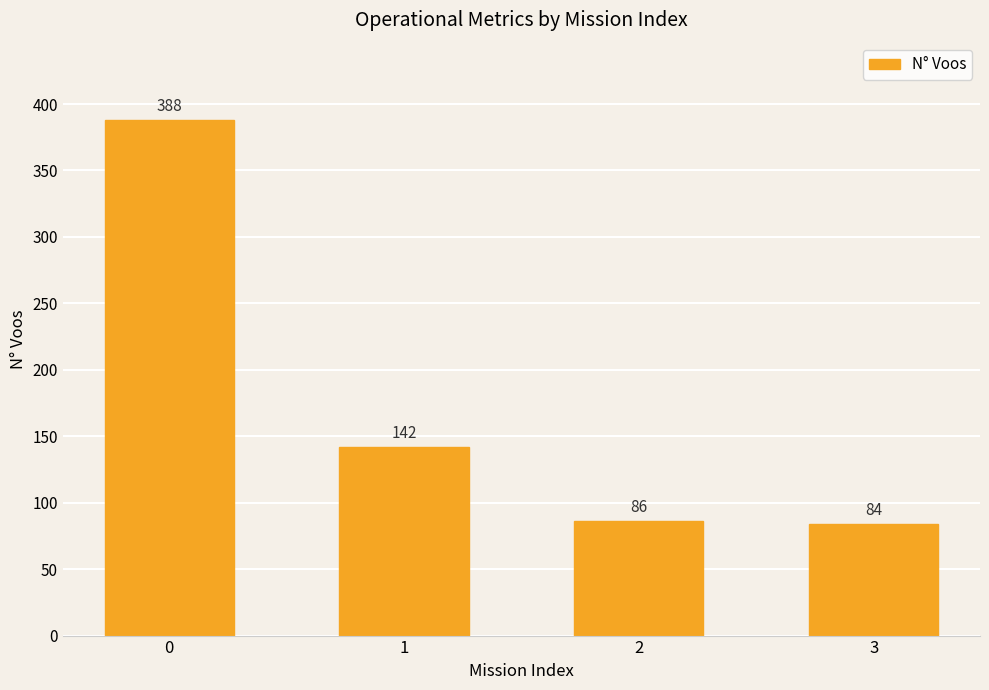

Which label corresponds to the smallest value in the chart?

3